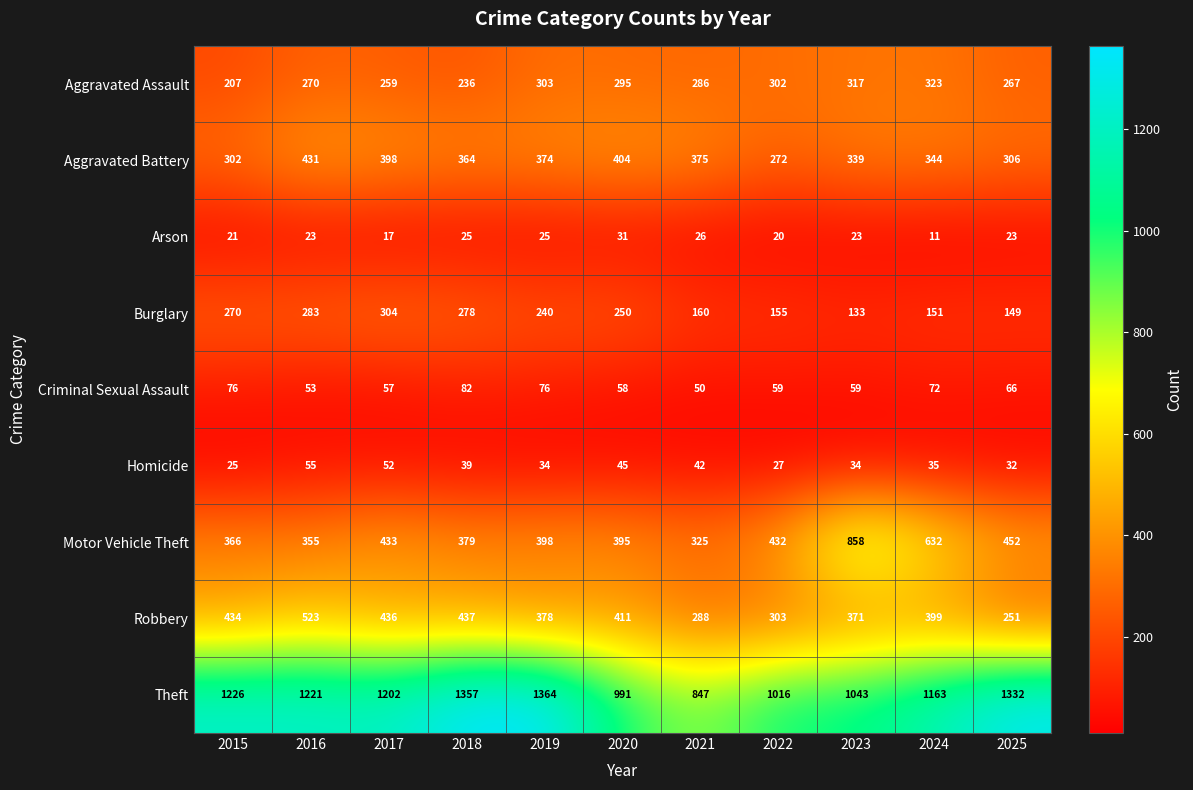

What is the difference between the second highest and second lowest values in the Motor Vehicle Theft series?

277